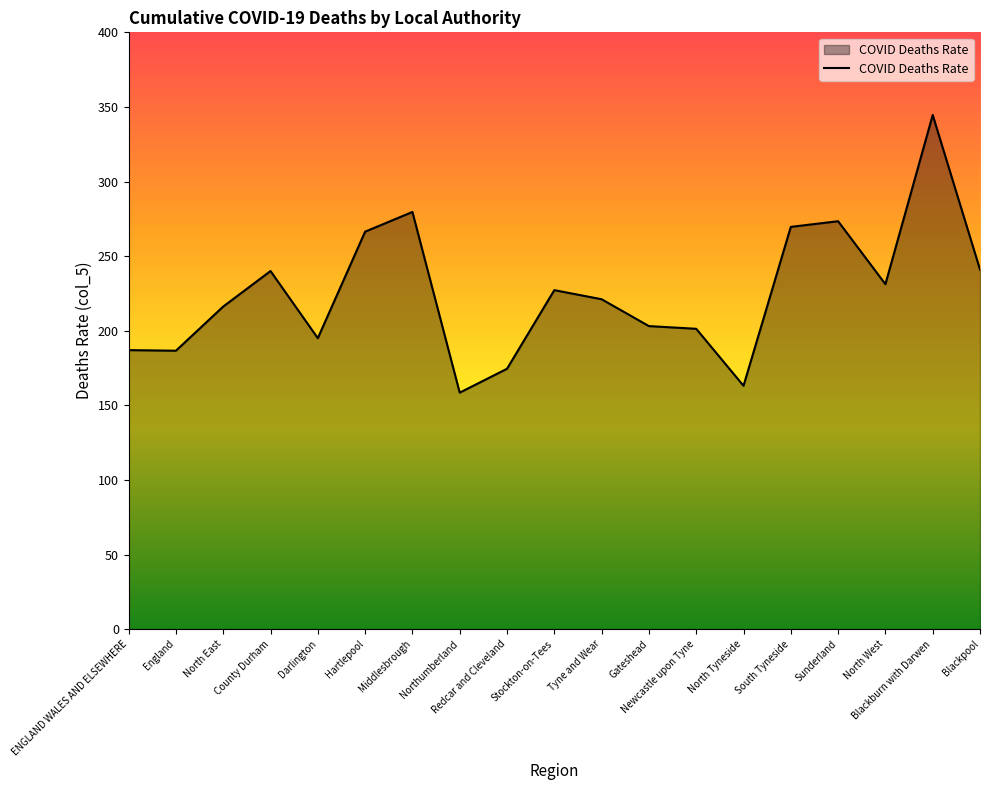

Is it true that the value at Blackpool is 241.0?

True